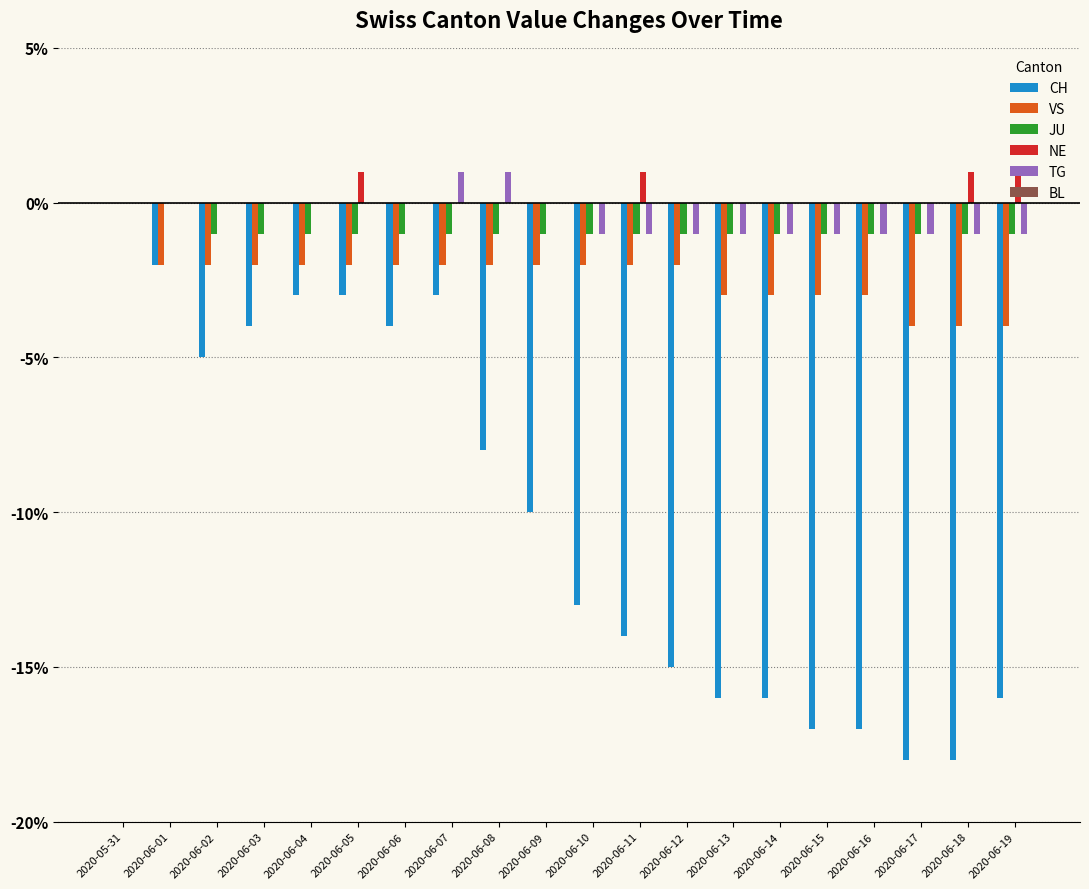

How many groups of bars are there?

20